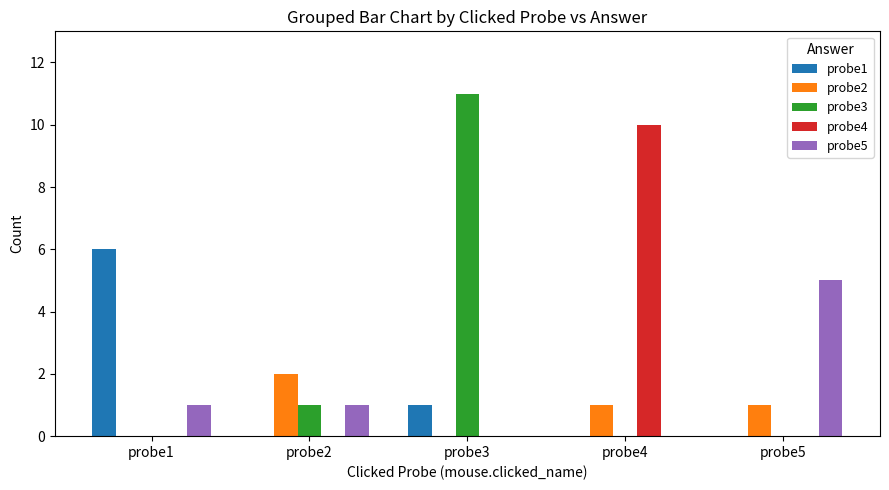

Reading left to right, what are all the values shown in this chart?

probe1: probe1=6	probe2=0	probe3=1	probe4=0	probe5=0
probe2: probe1=0	probe2=2	probe3=0	probe4=1	probe5=1
probe3: probe1=0	probe2=1	probe3=11	probe4=0	probe5=0
probe4: probe1=0	probe2=0	probe3=0	probe4=10	probe5=0
probe5: probe1=1	probe2=1	probe3=0	probe4=0	probe5=5